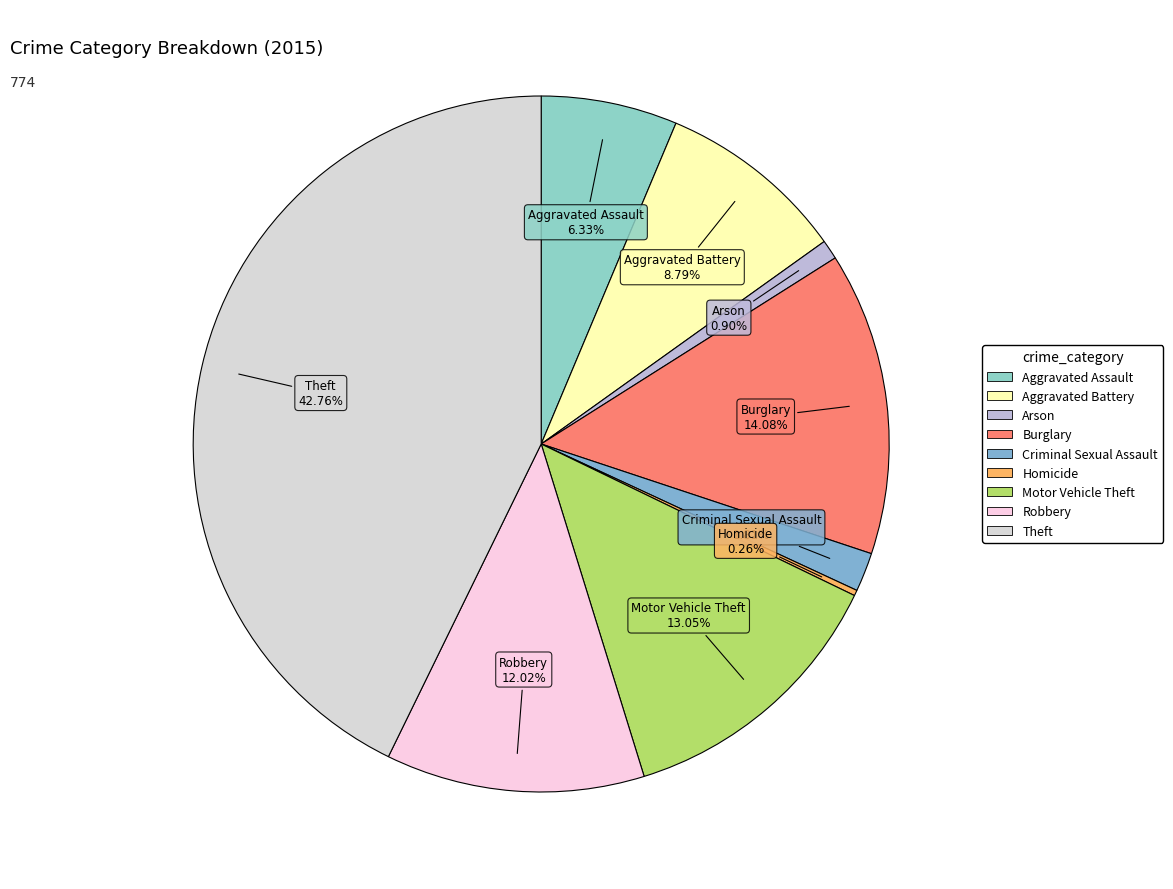

Is Criminal Sexual Assault the majority of the pie?

No